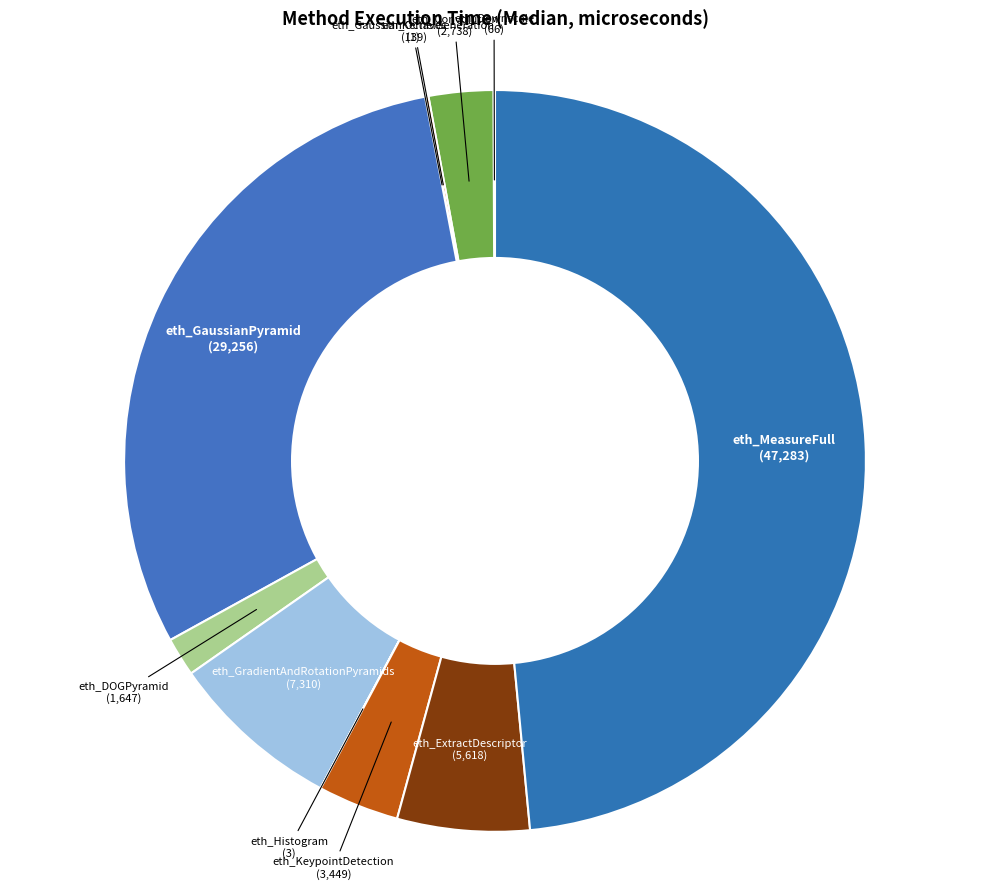

Is it true that eth_GaussianPyramid is 25% of the pie?

False